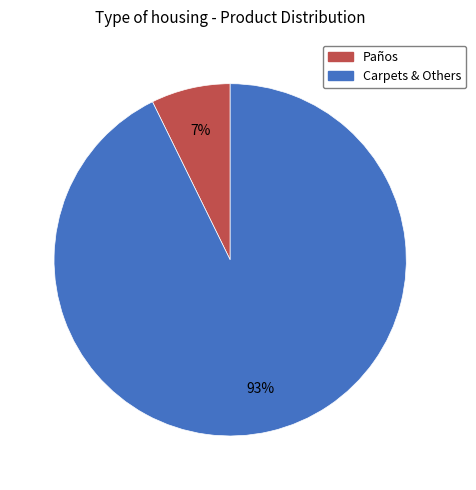

To the nearest percent, what is the average slice percentage?

50%